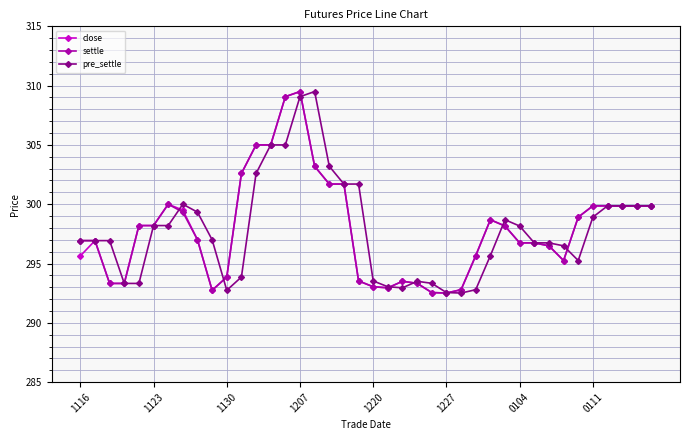

True or false: close has more than 1 interior local peaks.

True